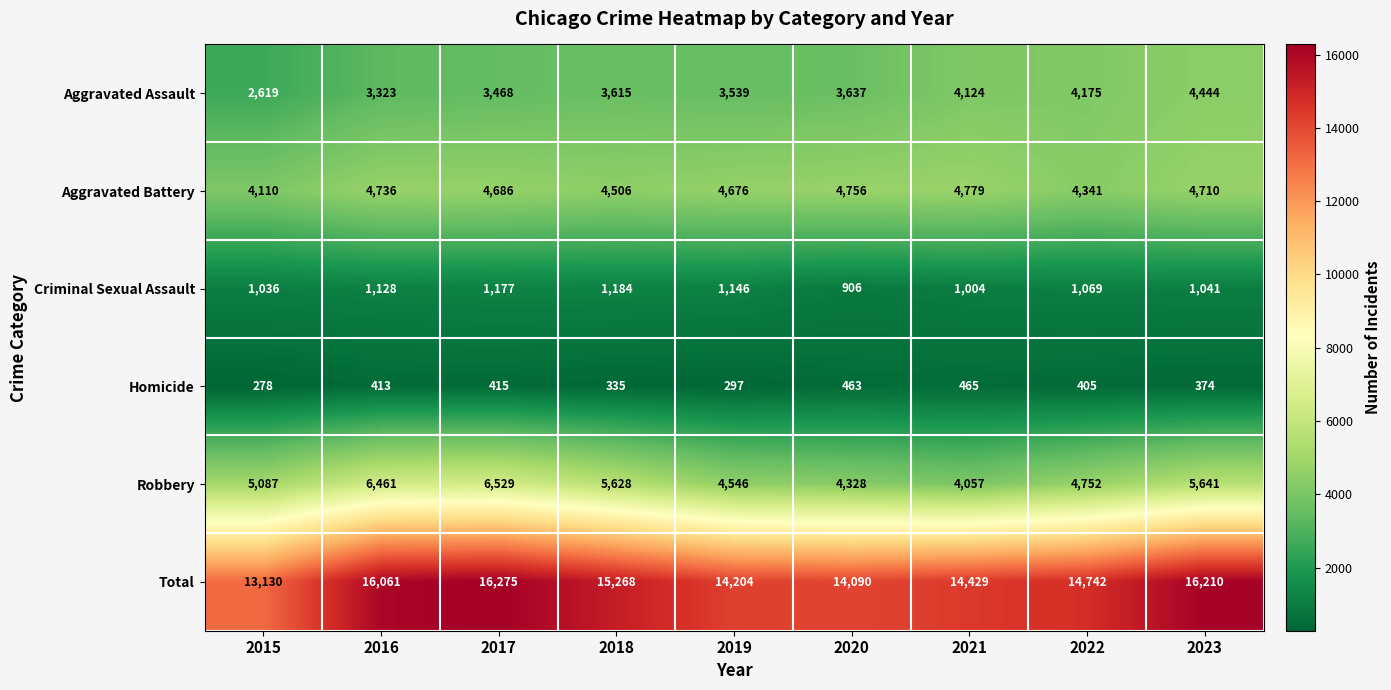

Which series changed the most between 2020 and 2021?

Aggravated Assault